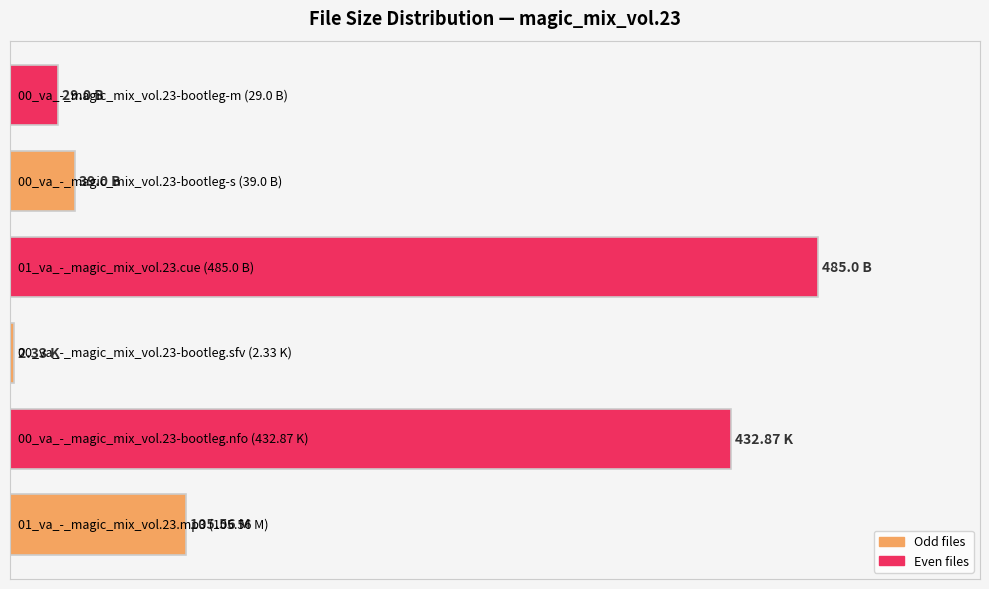

Are the bars horizontal?

Yes